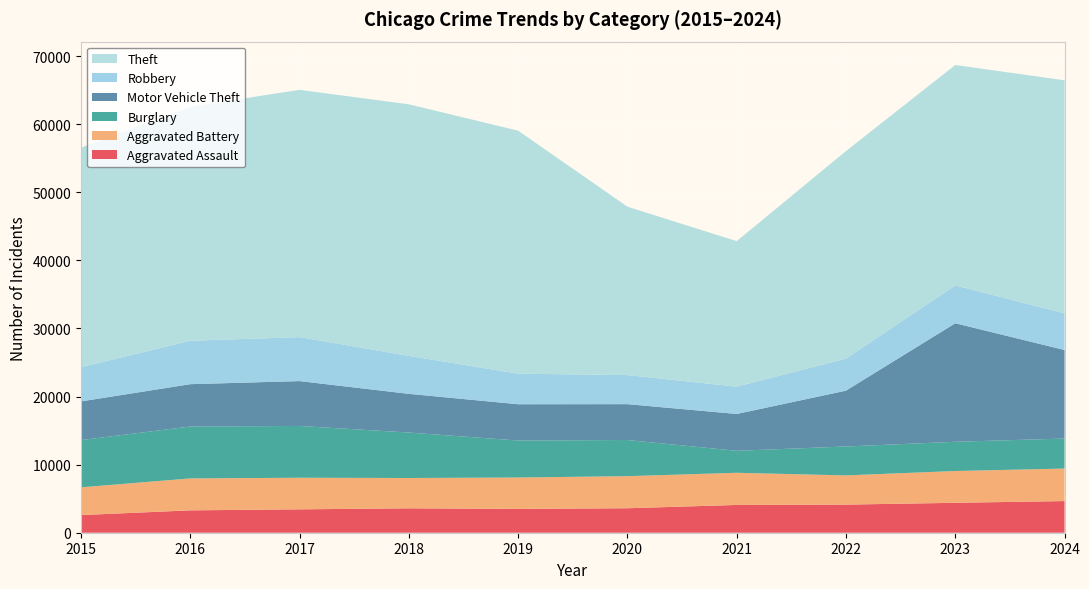

Reading right to left, extract all data points from this chart.

Aggravated Assault: 2024=4648	2023=4394	2022=4127	2021=4078	2020=3595	2019=3497	2018=3583	2017=3434	2016=3285	2015=2591
Aggravated Battery: 2024=4775	2023=4668	2022=4291	2021=4723	2020=4709	2019=4611	2018=4452	2017=4640	2016=4690	2015=4074
Burglary: 2024=4410	2023=4292	2022=4247	2021=3230	2020=5312	2019=5430	2018=6678	2017=7605	2016=7622	2015=6938
Motor Vehicle Theft: 2024=12997	2023=17405	2022=8199	2021=5407	2020=5264	2019=5330	2018=5680	2017=6588	2016=6217	2015=5680
Robbery: 2024=5377	2023=5560	2022=4705	2021=4013	2020=4267	2019=4488	2018=5570	2017=6459	2016=6376	2015=5027
Theft: 2024=34231	2023=32364	2022=30479	2021=21366	2020=24727	2019=35682	2018=36949	2017=36309	2016=34368	2015=32238